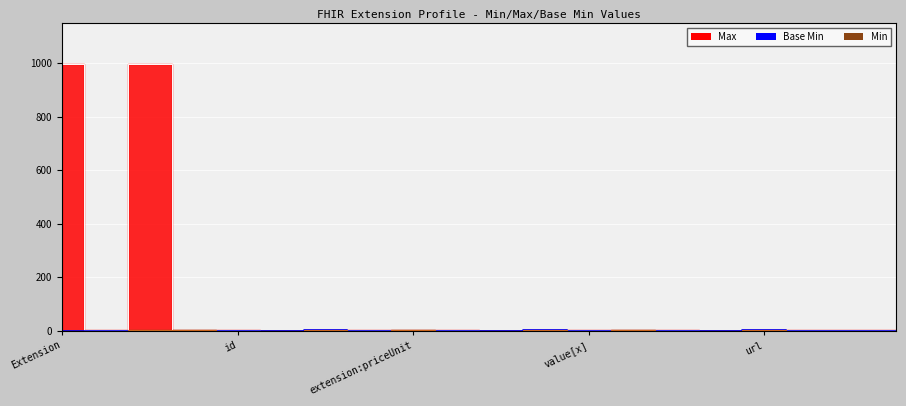

Which series has the largest range (max minus min)?

Max